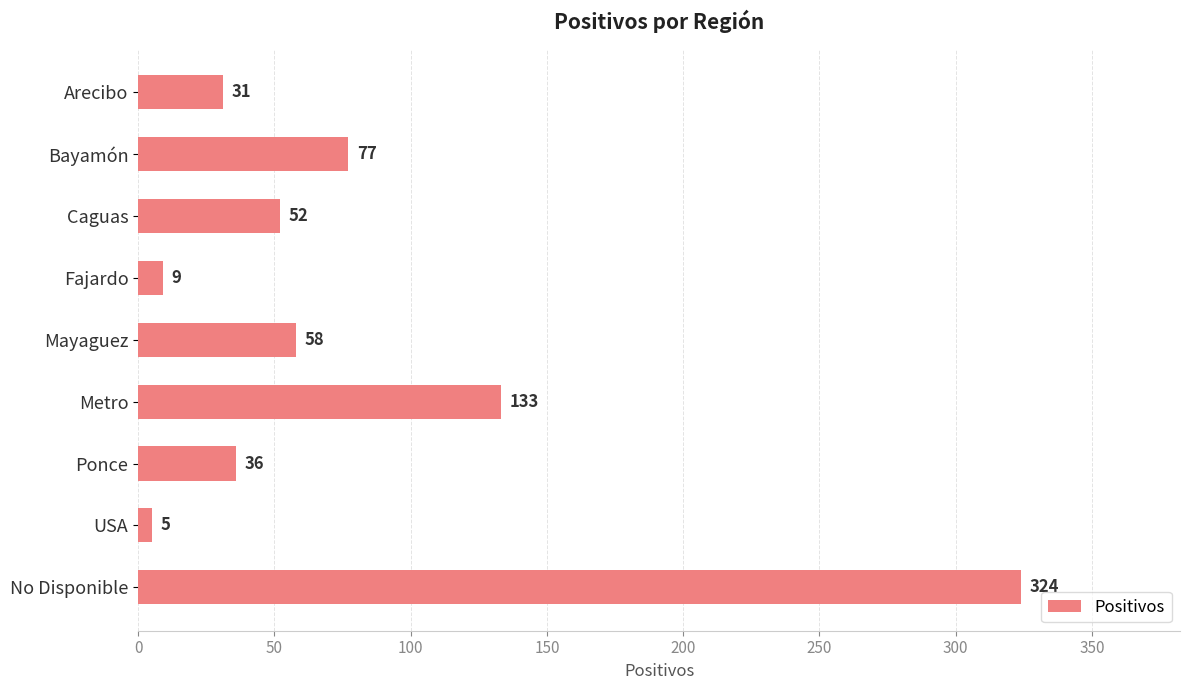

What is the average value?

81